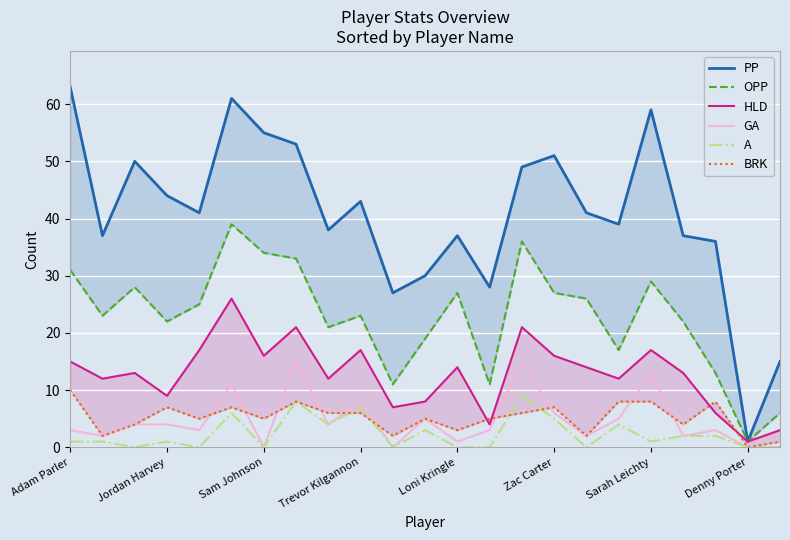

Reading left to right, extract all data points from this chart.

PP: 63	37	50	44	41	61	55	53	38	43	27	30	37	28	49	51	41	39	59	37	36	1	15
OPP: 31	23	28	22	25	39	34	33	21	23	11	19	27	11	36	27	26	17	29	22	13	1	6
HLD: 15	12	13	9	17	26	16	21	12	17	7	8	14	4	21	16	14	12	17	13	6	1	3
GA: 3	2	4	4	3	11	0	15	4	8	0	5	1	3	15	6	2	5	13	2	3	0	0
A: 1	1	0	1	0	6	0	8	4	7	0	3	0	0	9	5	0	4	1	2	2	0	0
BRK: 10	2	4	7	5	7	5	8	6	6	2	5	3	5	6	7	2	8	8	4	8	0	1